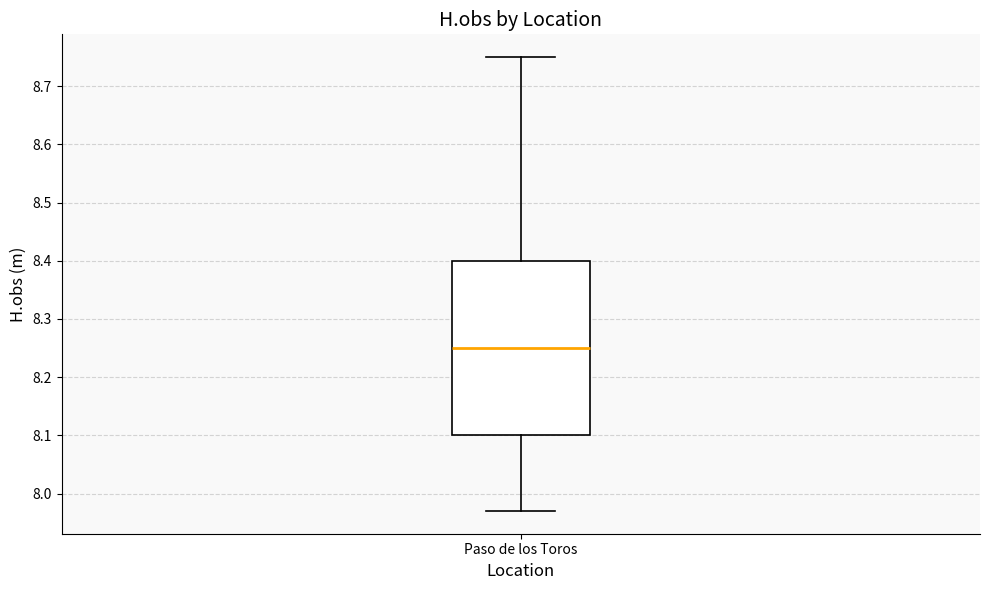

Transcribe this box plot: give where the median line is, the range the box spans, and where the two whiskers end, as read against the y-axis. The values are not printed on the chart, so give them approximately, as read against the axis.

median 8.25, box 8.10 to 8.40, whiskers 7.97 to 8.75